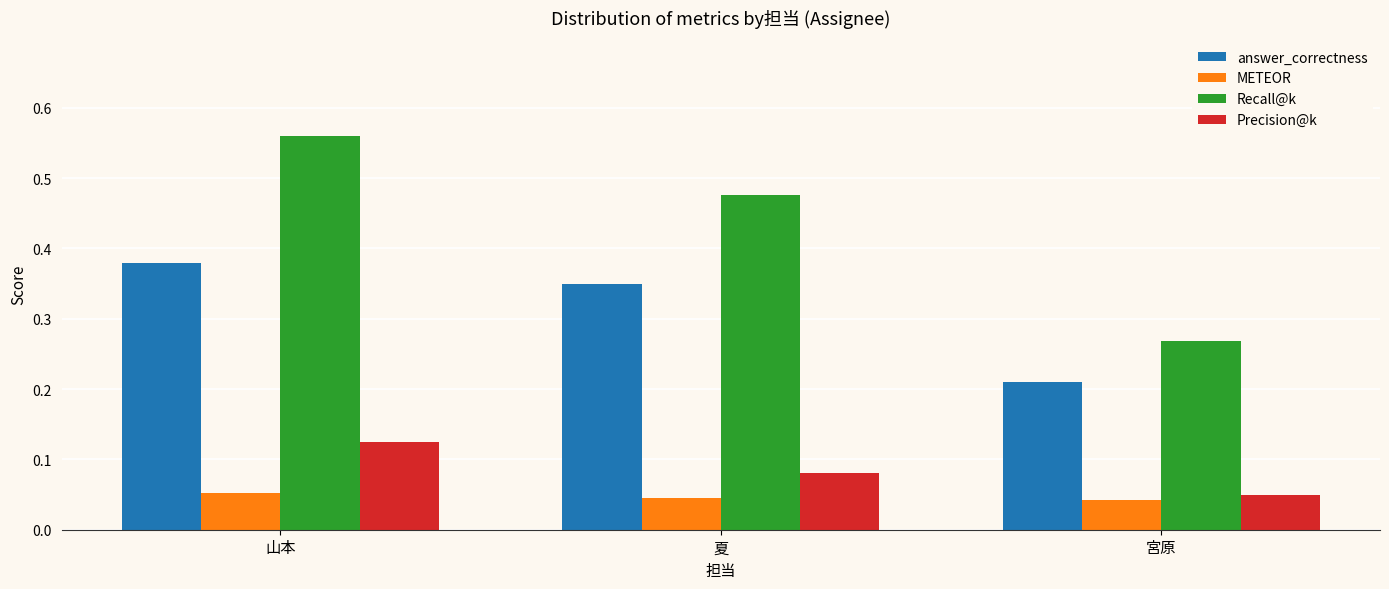

List the labels in order of answer_correctness value, largest first.

山本, 夏, 宮原